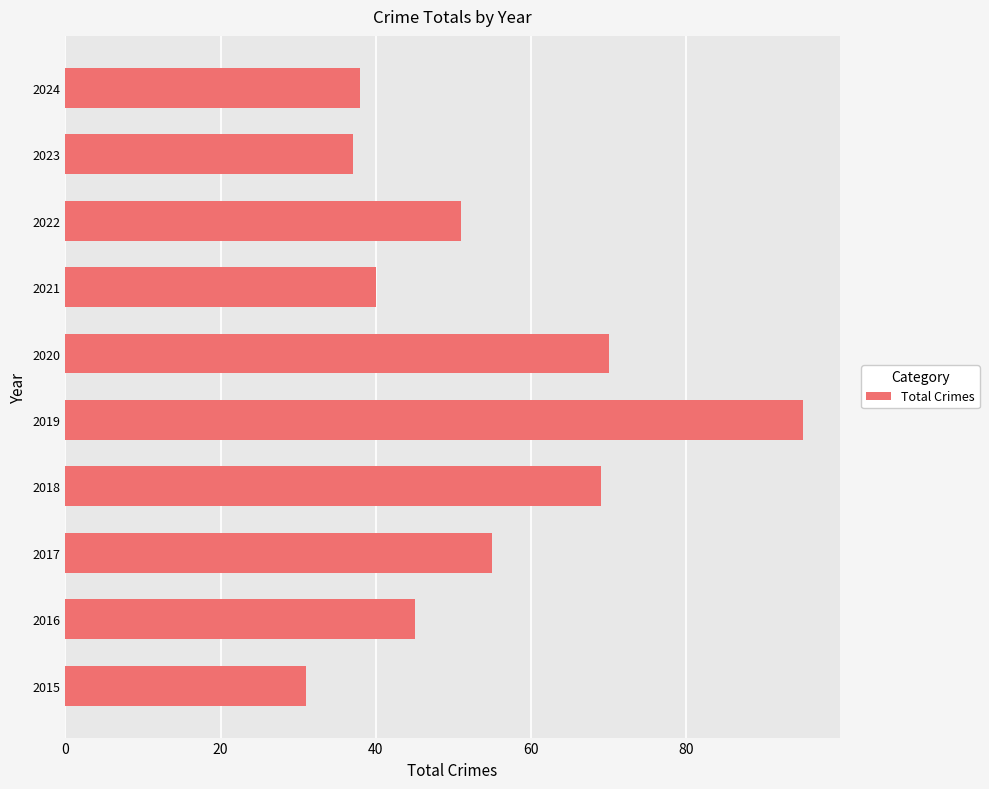

Approximately how many times larger is the value at 2016 compared to 2018?

0.7